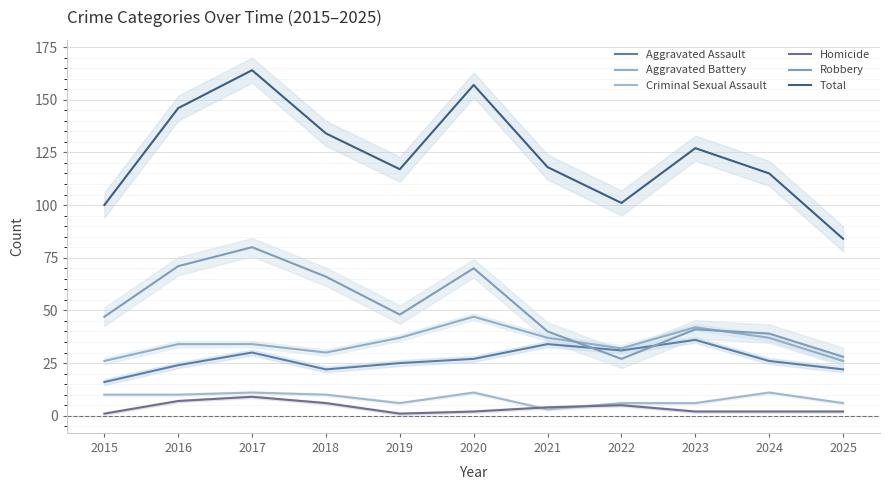

The Total series shows 157 at 2020. True or false?

True